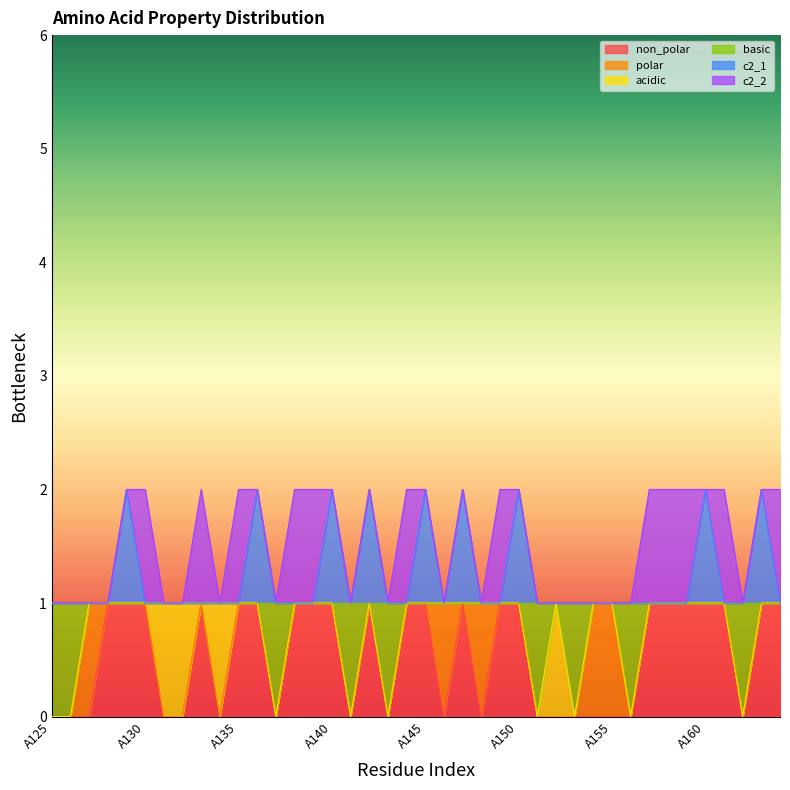

Count the number of categories in the chart.

40